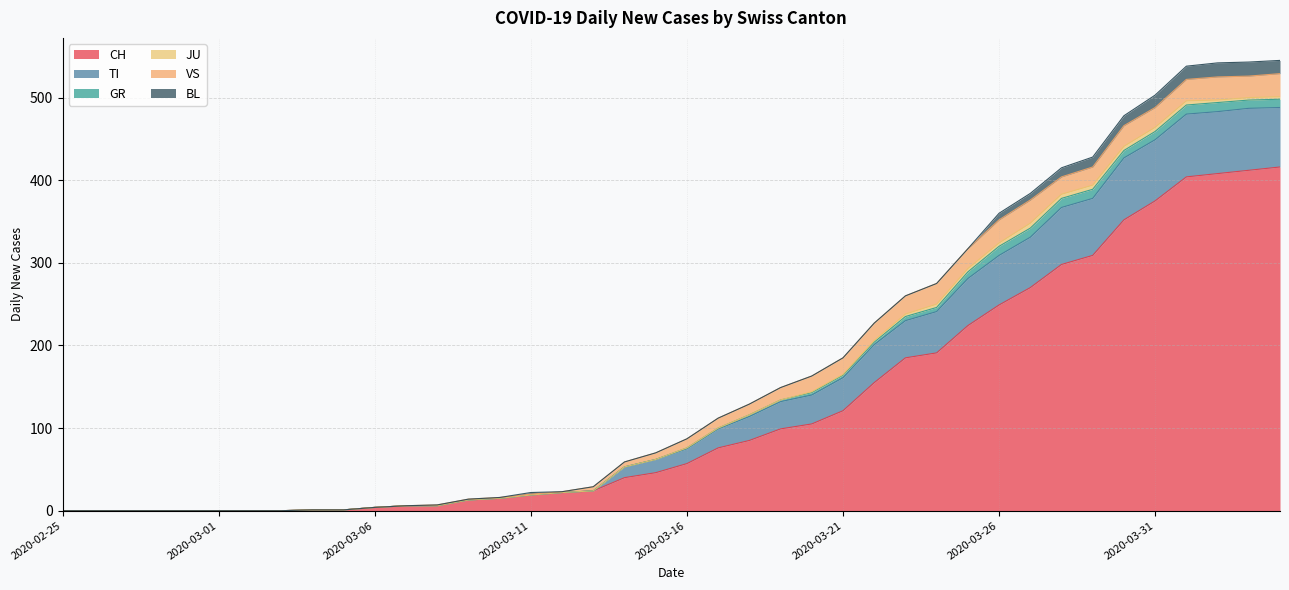

What is the sum of all CH values?

4988